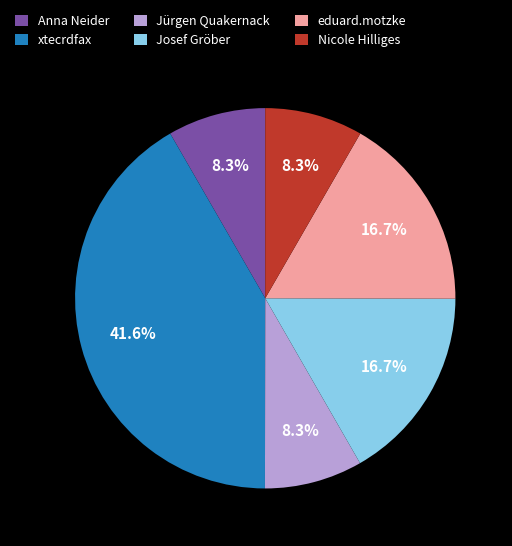

How many segments does this pie chart have?

6